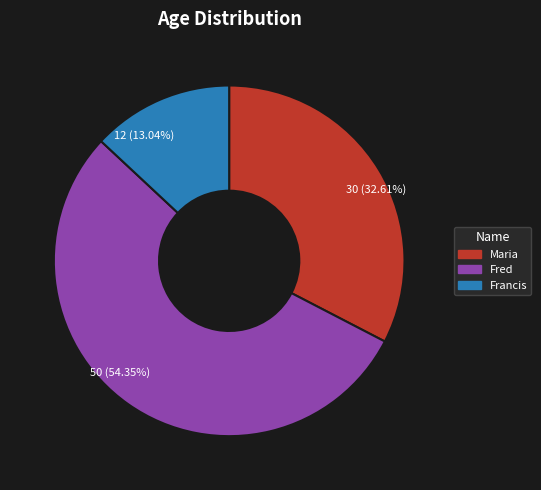

Which slice is the largest?

Fred